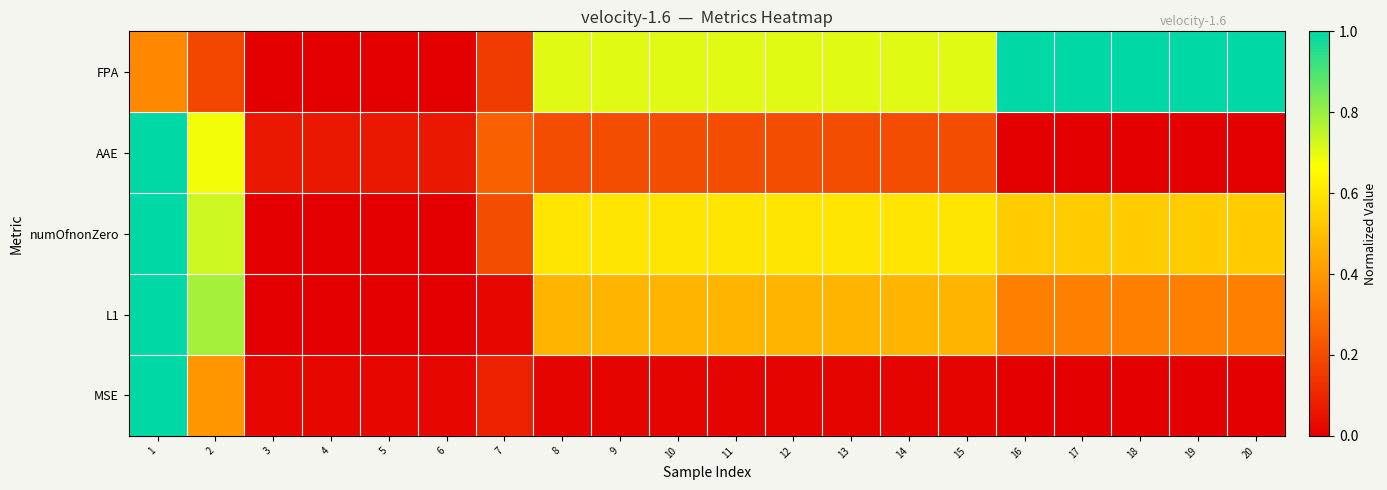

At which category is the sum across all series the highest?

1